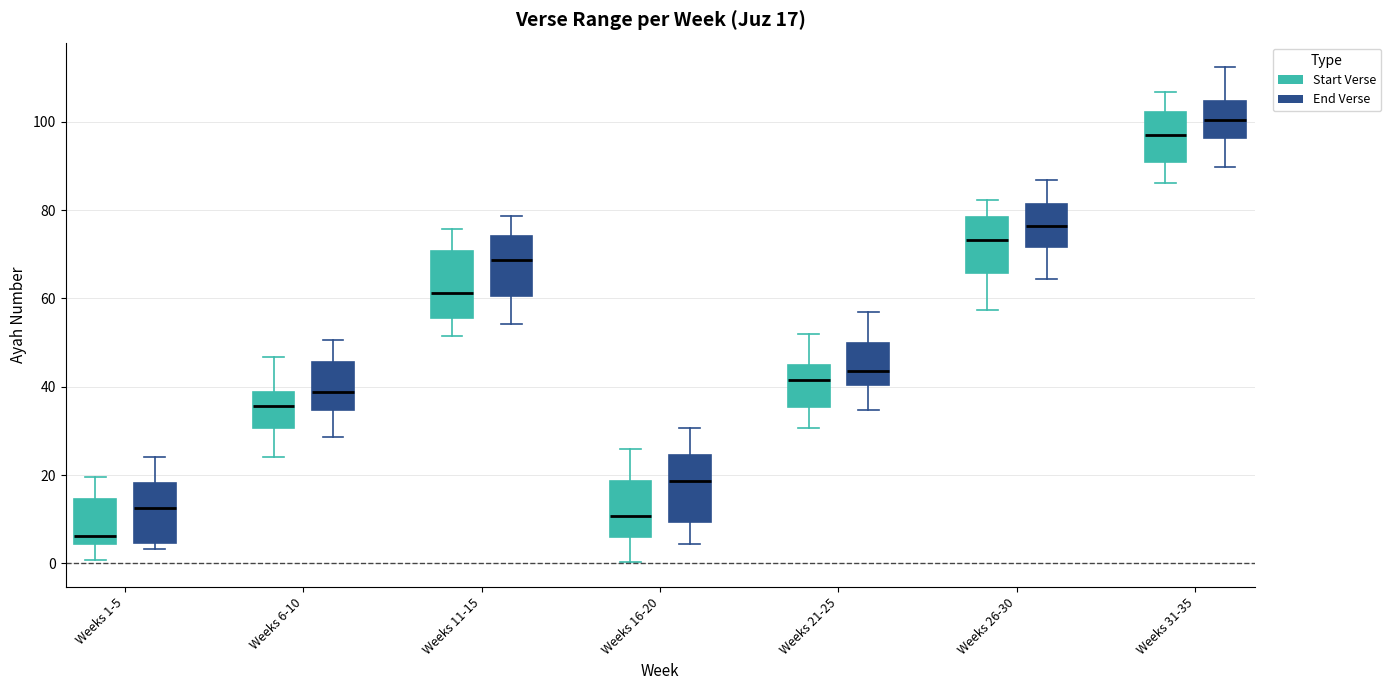

Which box has the lowest median line?

Weeks 1-5 (Start Verse)